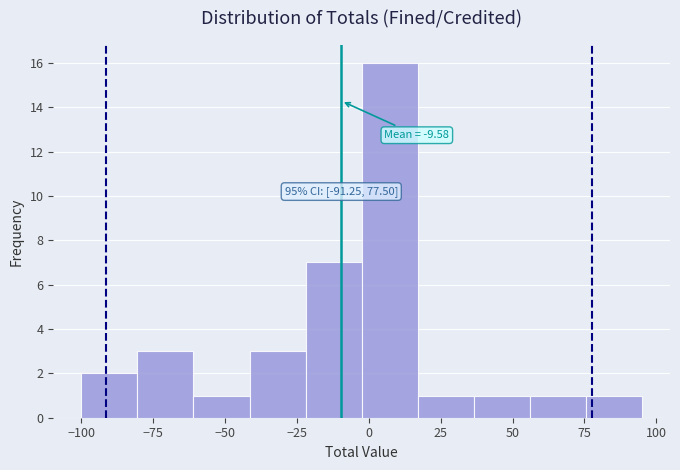

Around what value on the x-axis is the tallest bar? Give the approximate position of its centre, as read against the axis.

5